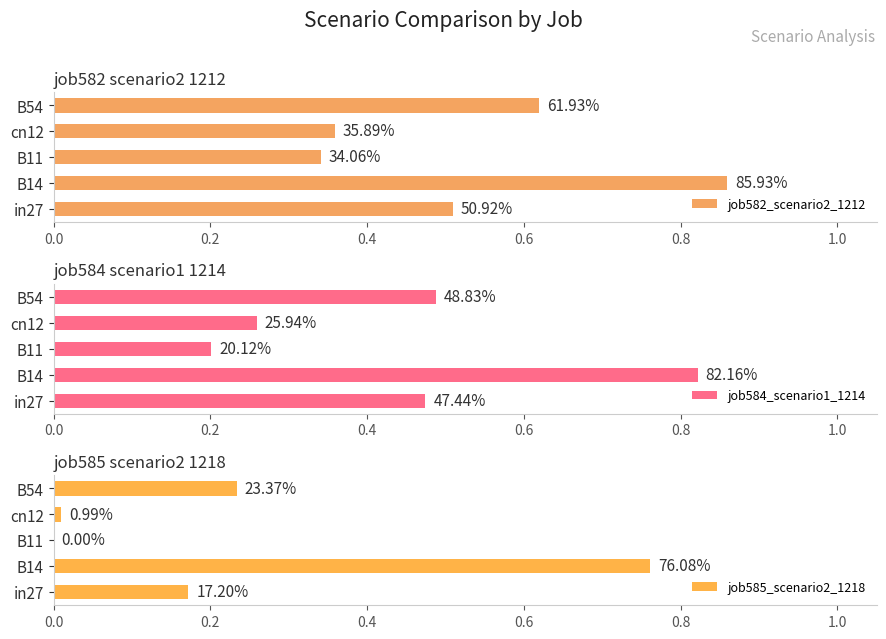

How many groups of bars are there?

5